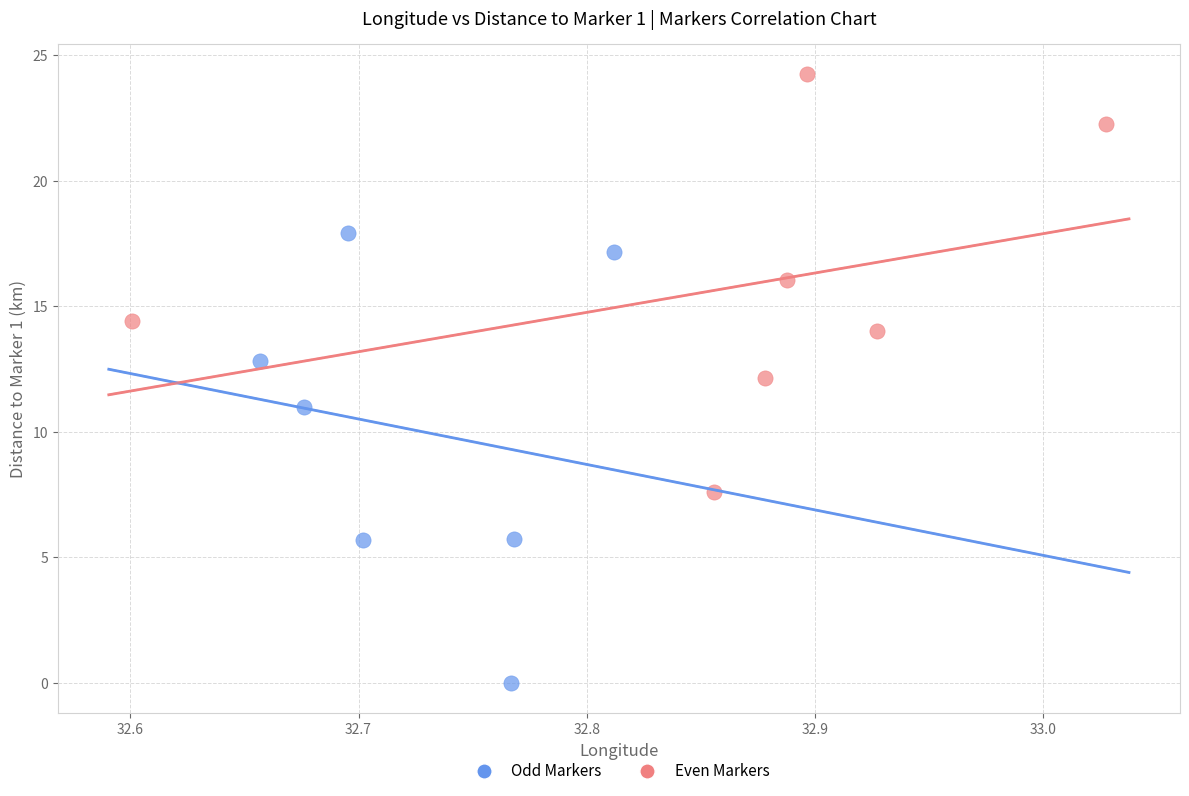

Which series has the widest spread of Y values?

Odd Markers